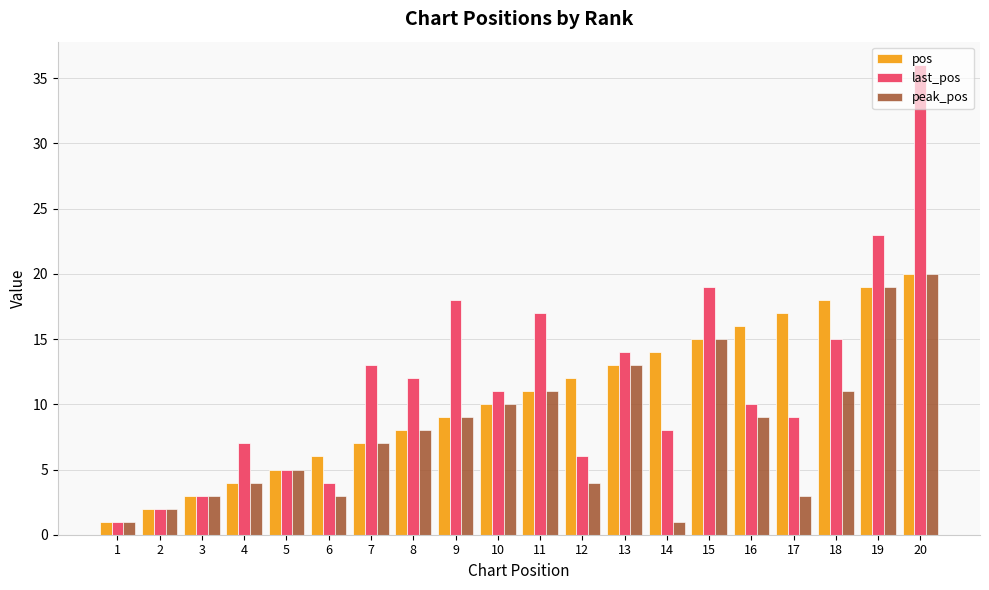

Which series has the widest spread of values?

last_pos